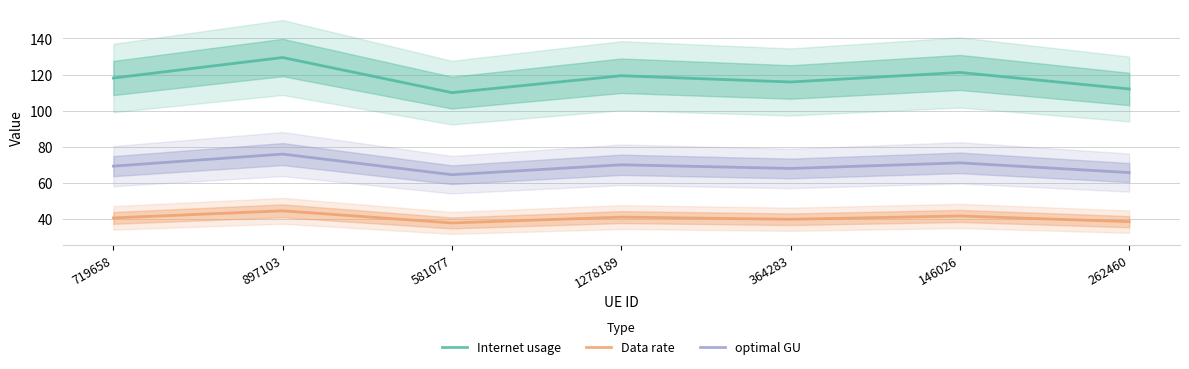

True or false: Data rate and optimal GU cross at least once.

False